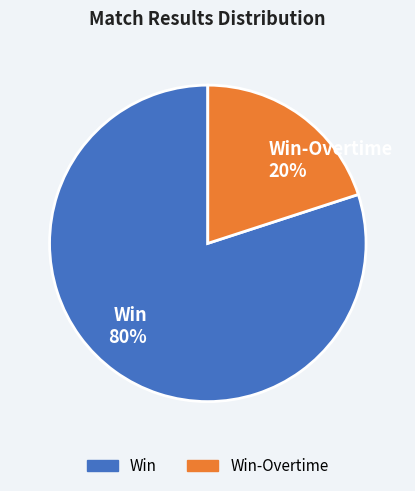

Is there any slice that represents more than half of the pie?

Yes